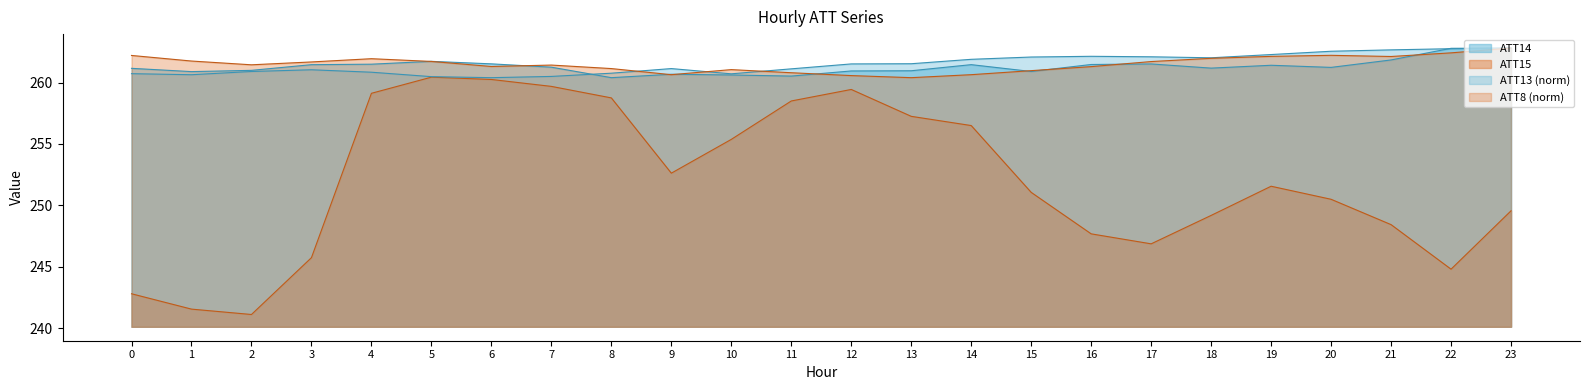

In ATT15, how many points are lower than both neighbors (excluding endpoints)?

4